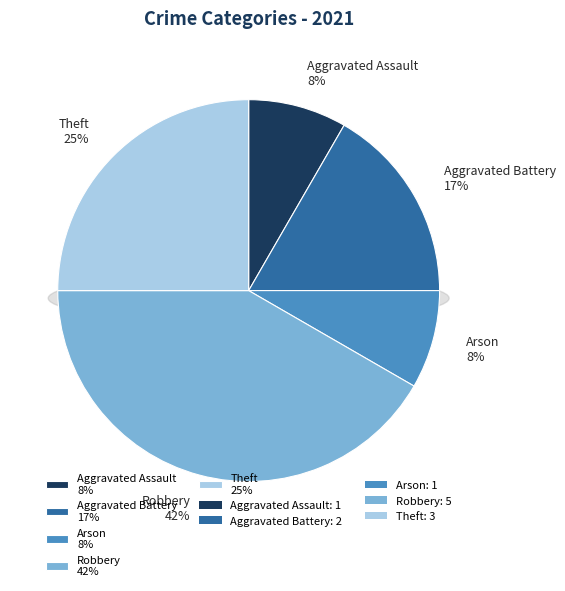

True or false: Robbery accounts for 48% of the total.

False